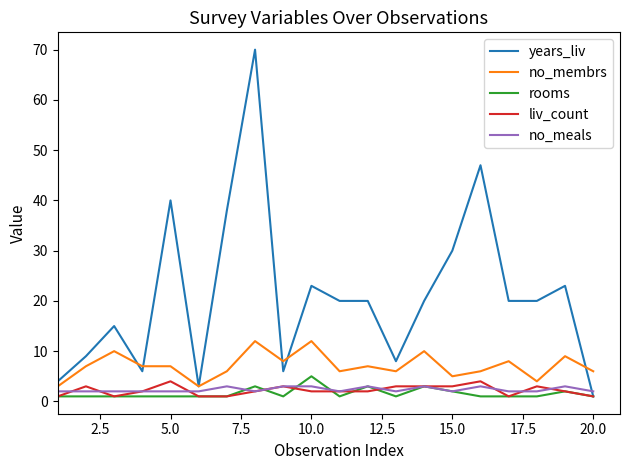

Which series has the widest spread of values?

years_liv